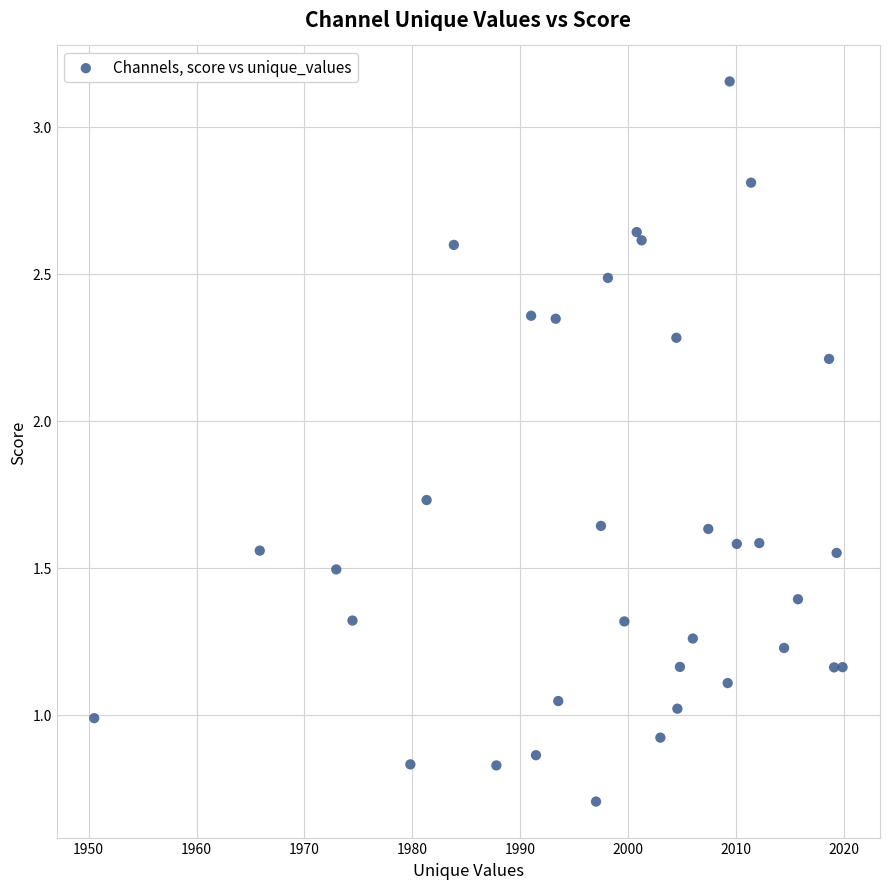

What is the range of X values (max minus min)?

69.4